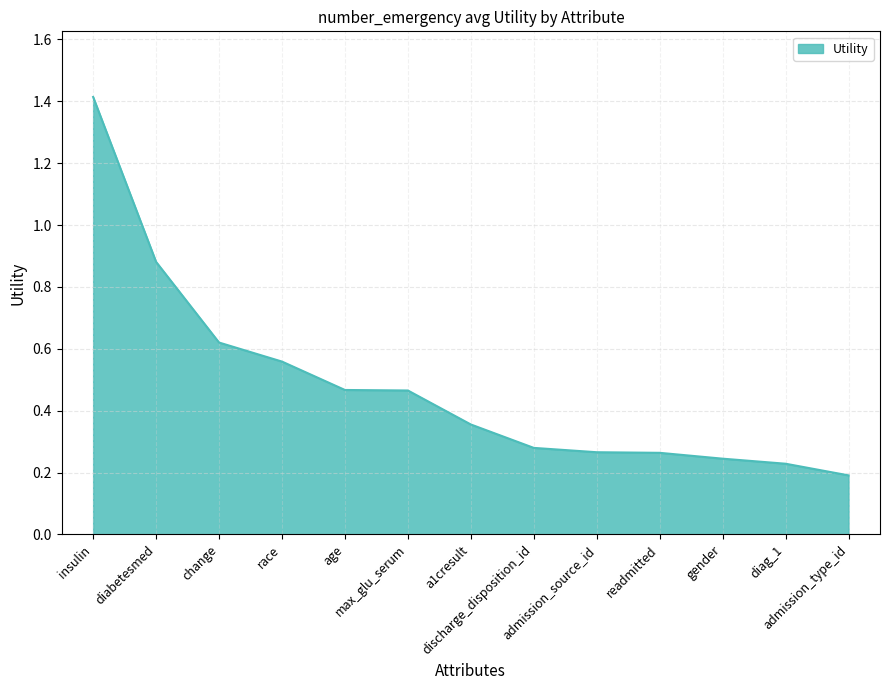

What is the greatest value displayed?

1.4